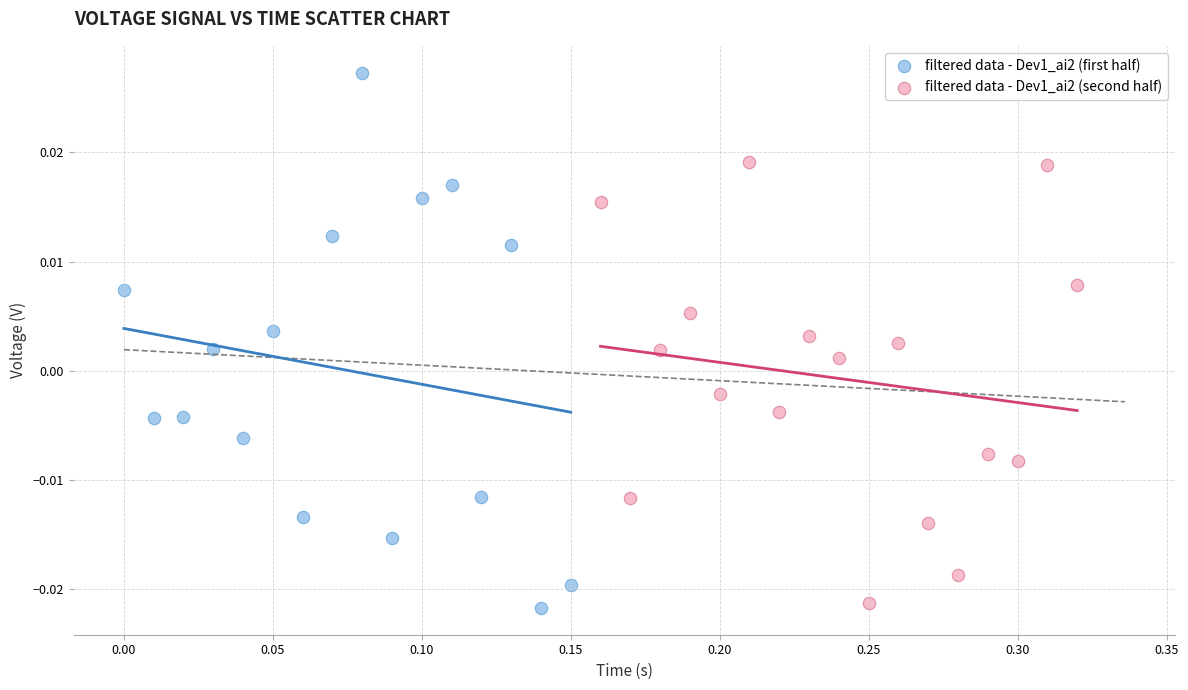

Which series contains the highest Y value?

filtered data - Dev1_ai2 (first half)